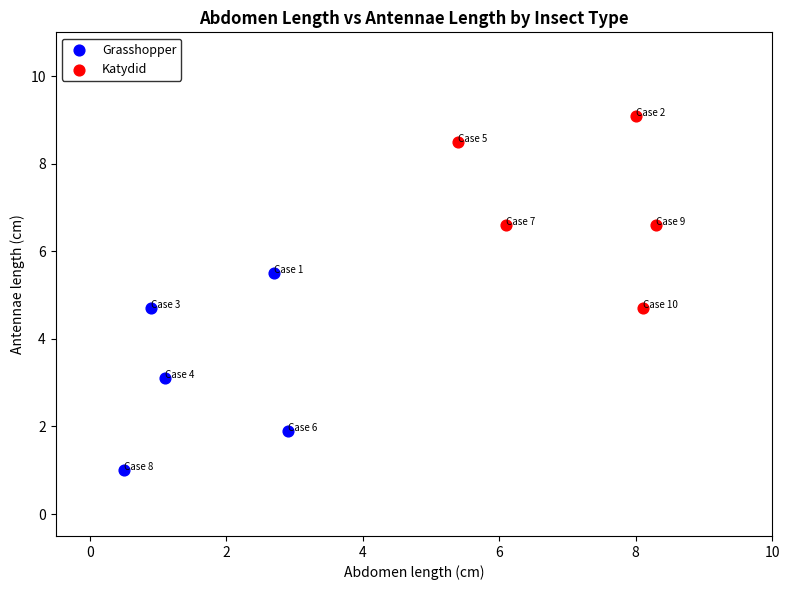

Which series contains the highest Y value?

Katydid